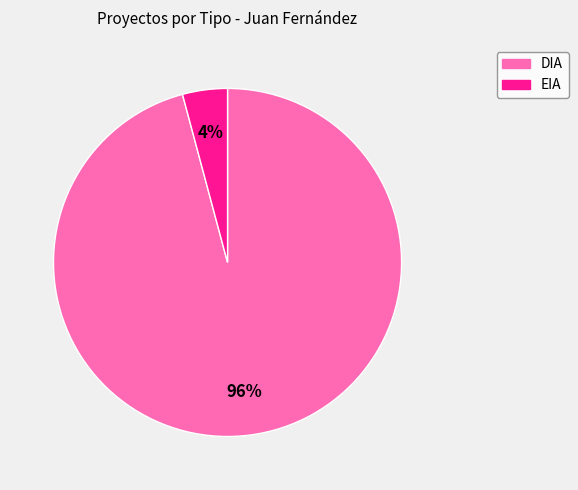

Which has a higher value, DIA or EIA?

DIA